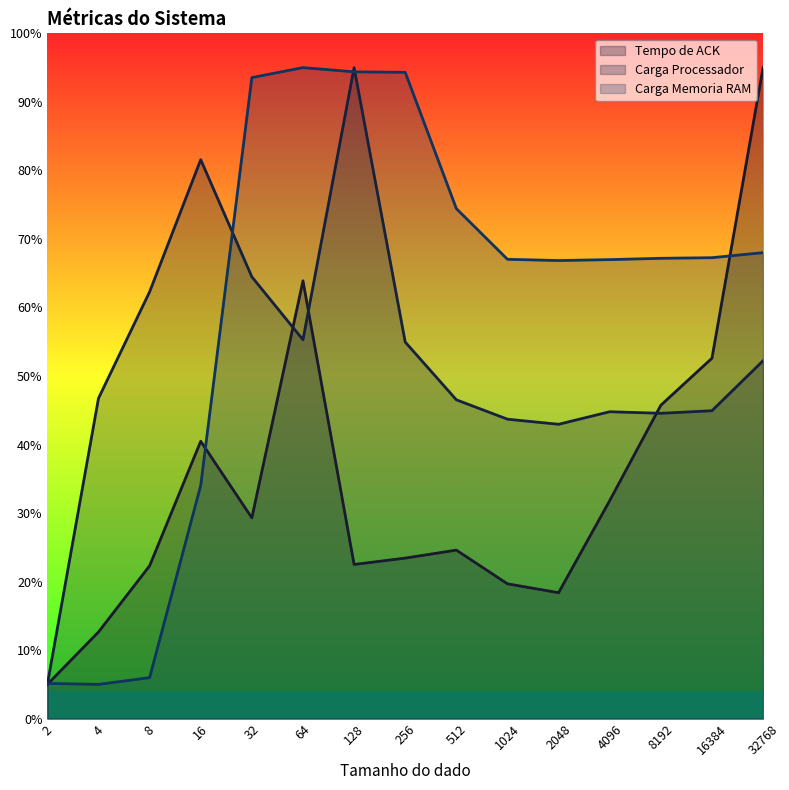

Between which two adjacent categories do Tempo de ACK and Carga Memoria RAM first intersect?

2 and 4